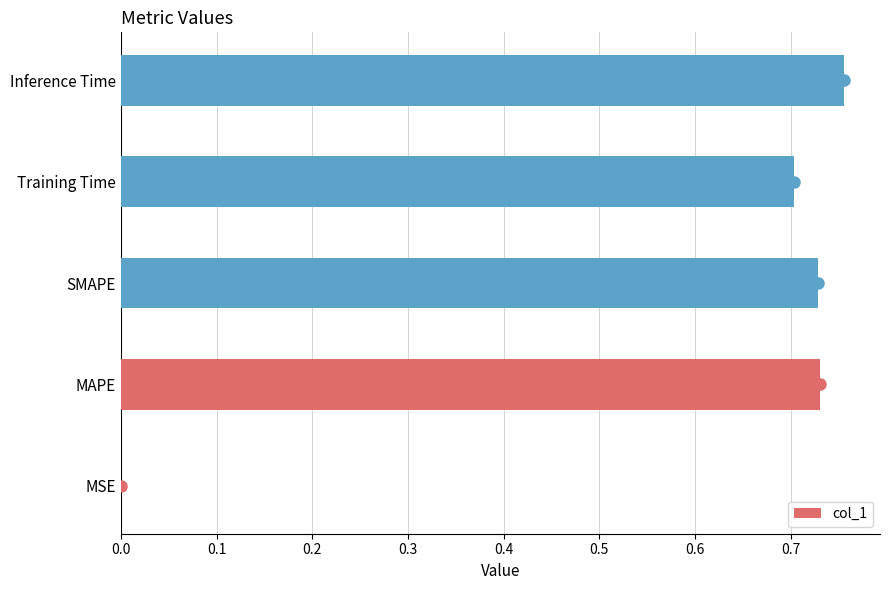

Is it true that the value at Inference Time is 0.4?

False